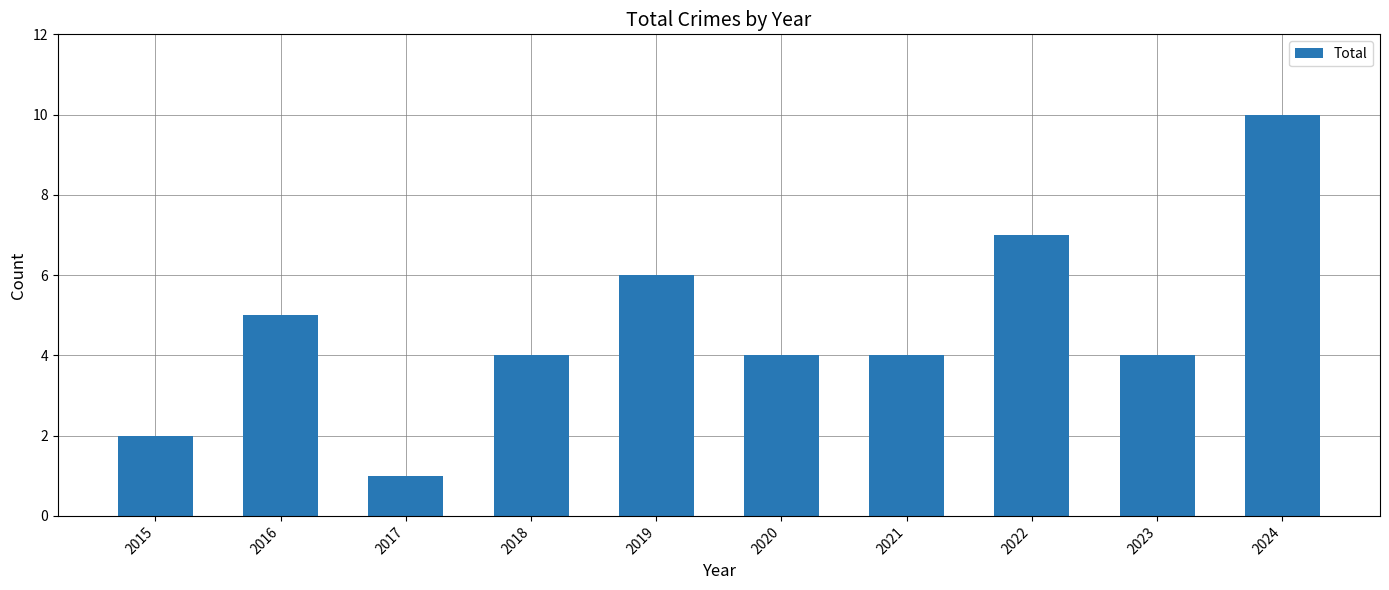

Does the chart contain any negative values?

No